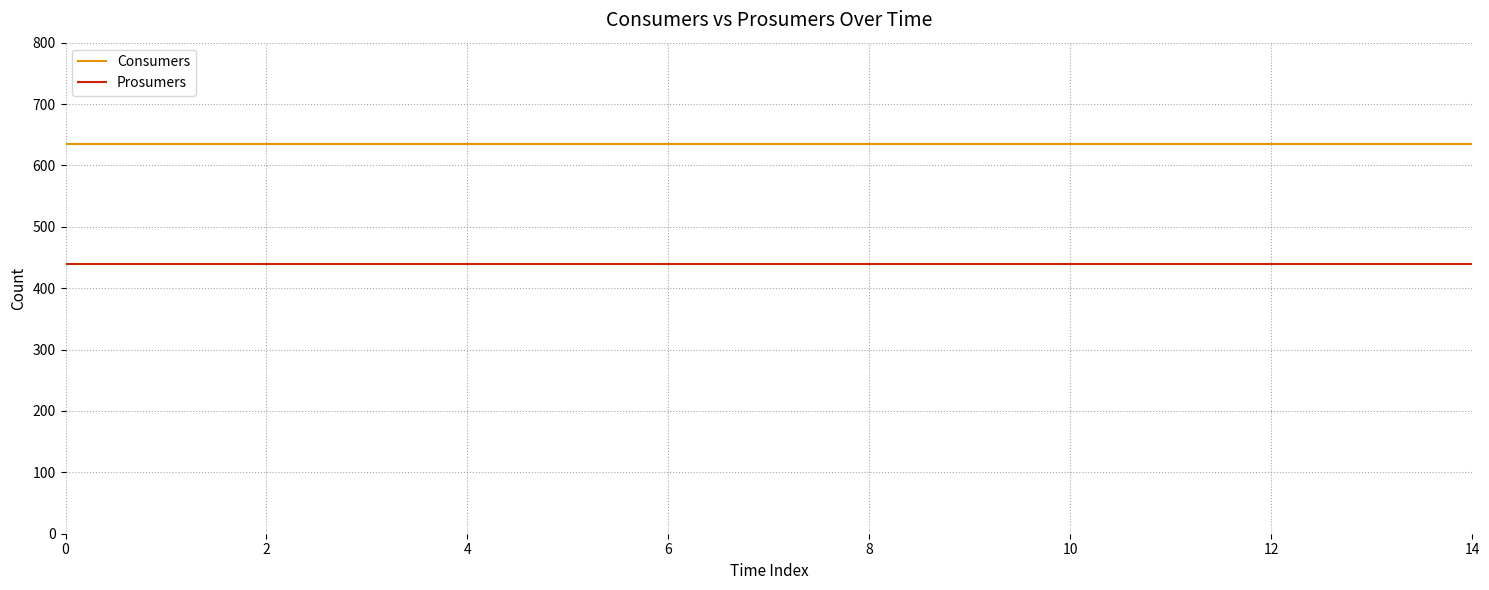

Which series has the largest total across all categories?

Consumers